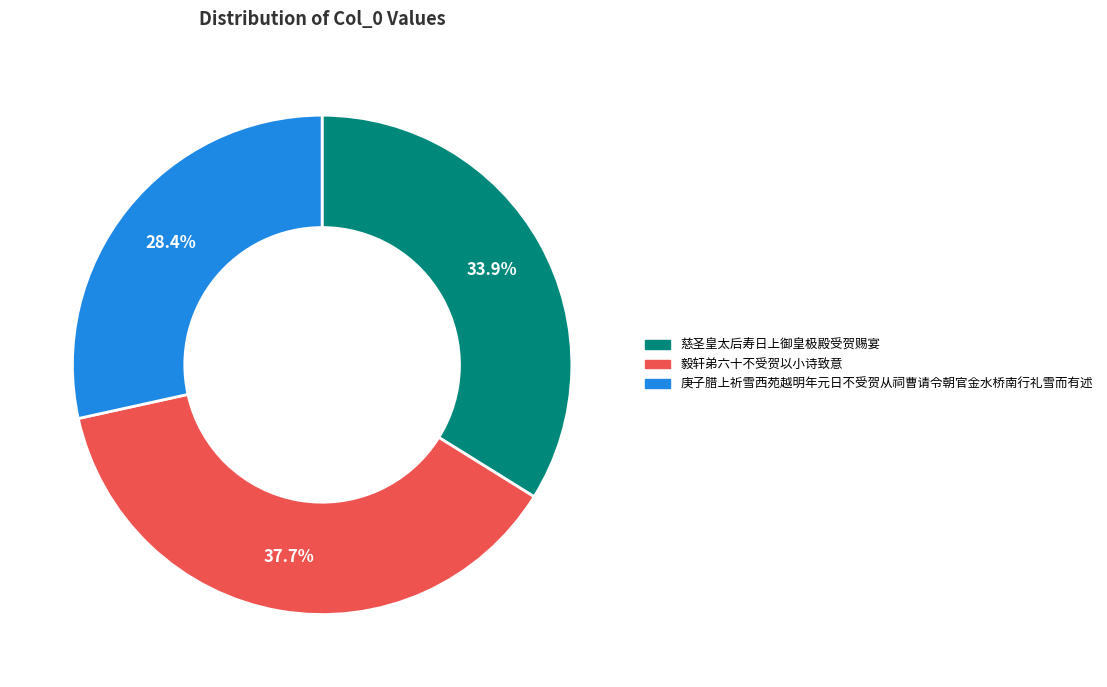

How many slices are in this pie chart?

3